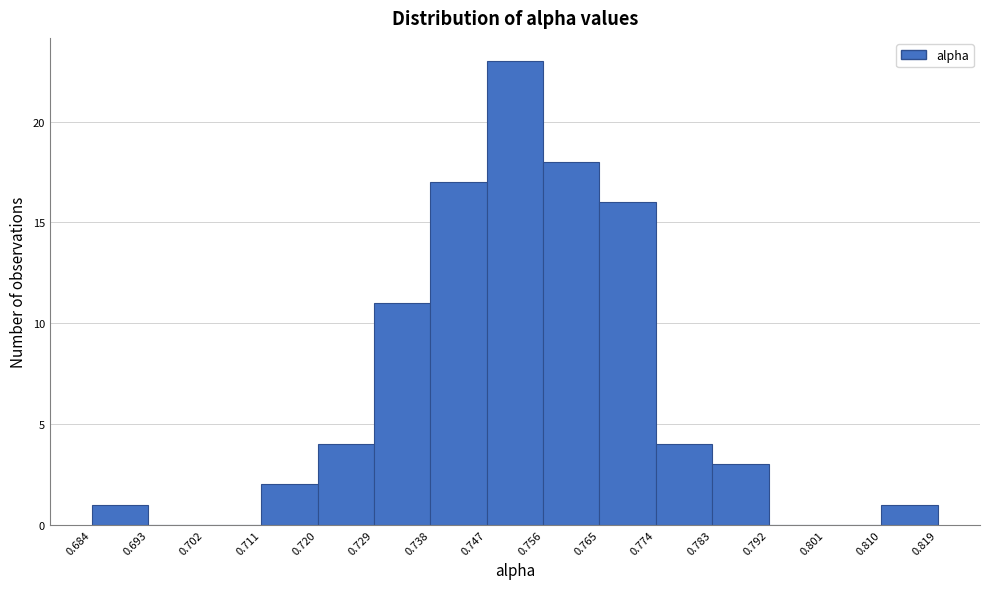

Reading left to right, list every bar in this chart as the range it spans on the x-axis followed by its height. The values are not printed on the chart, so give them approximately, as read against the axis.

0.684 to 0.693: 1
0.693 to 0.702: 0
0.702 to 0.711: 0
0.711 to 0.720: 2
0.720 to 0.729: 4
0.729 to 0.738: 11
0.738 to 0.747: 17
0.747 to 0.756: 23
0.756 to 0.765: 18
0.765 to 0.774: 16
0.774 to 0.783: 4
0.783 to 0.792: 3
0.792 to 0.801: 0
0.801 to 0.810: 0
0.810 to 0.819: 1